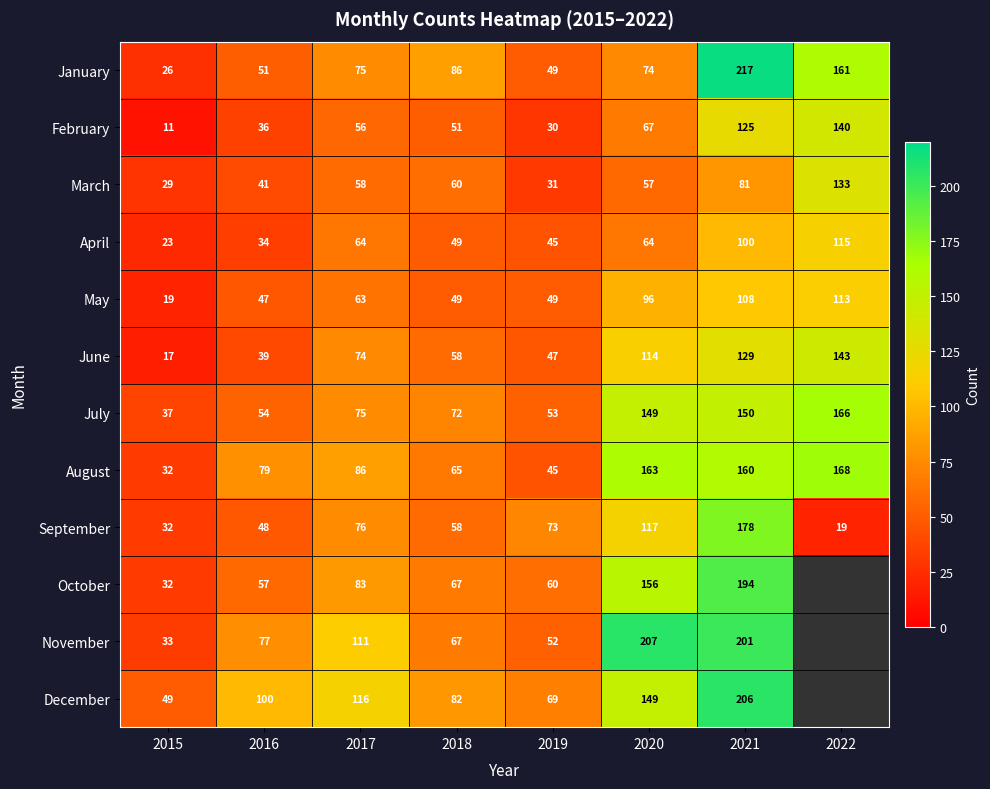

What is the highest value of the January series?

217